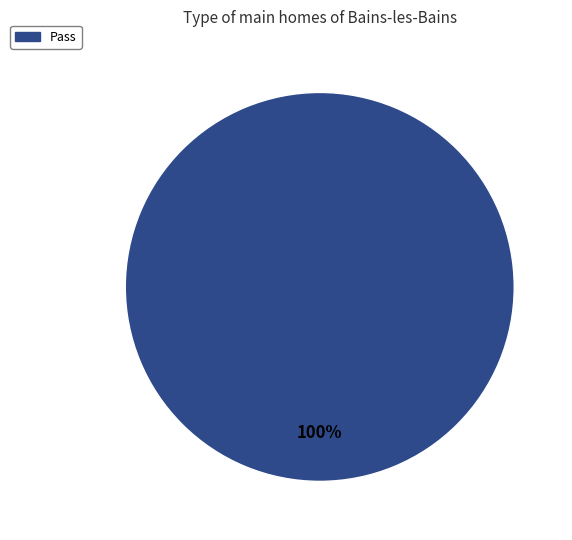

To the nearest percent, what percentage of the pie is Pass?

100%